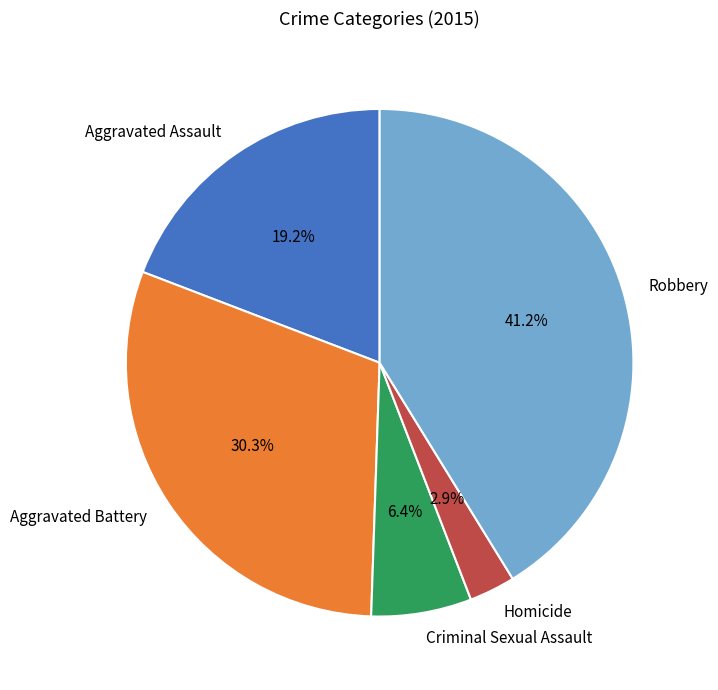

Between Aggravated Battery and Criminal Sexual Assault, which is larger?

Aggravated Battery